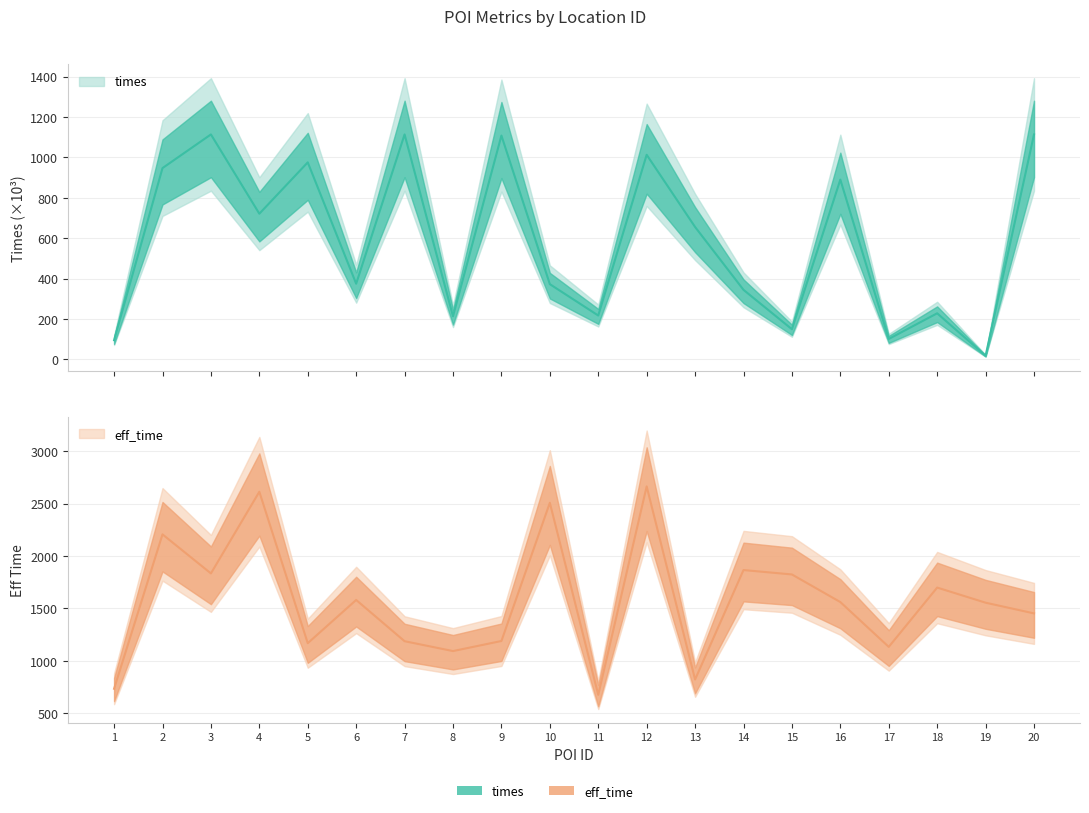

At which label does times reach its peak?

3